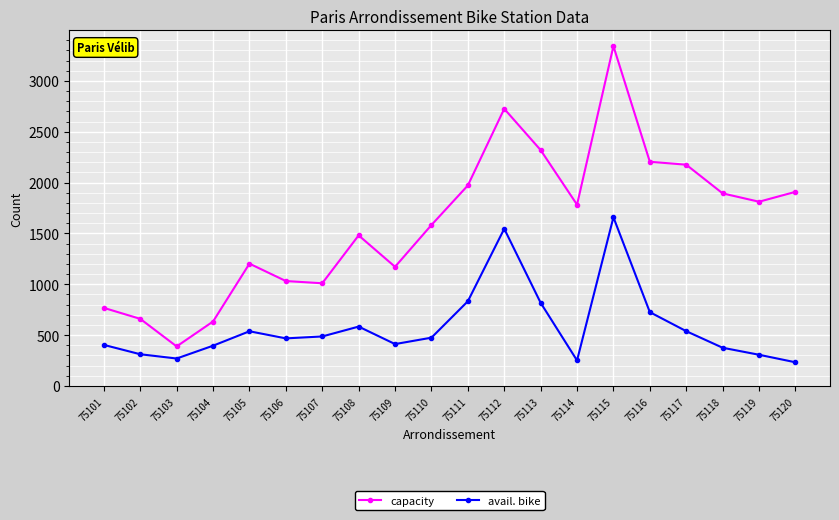

Which series has the widest spread of values?

capacity